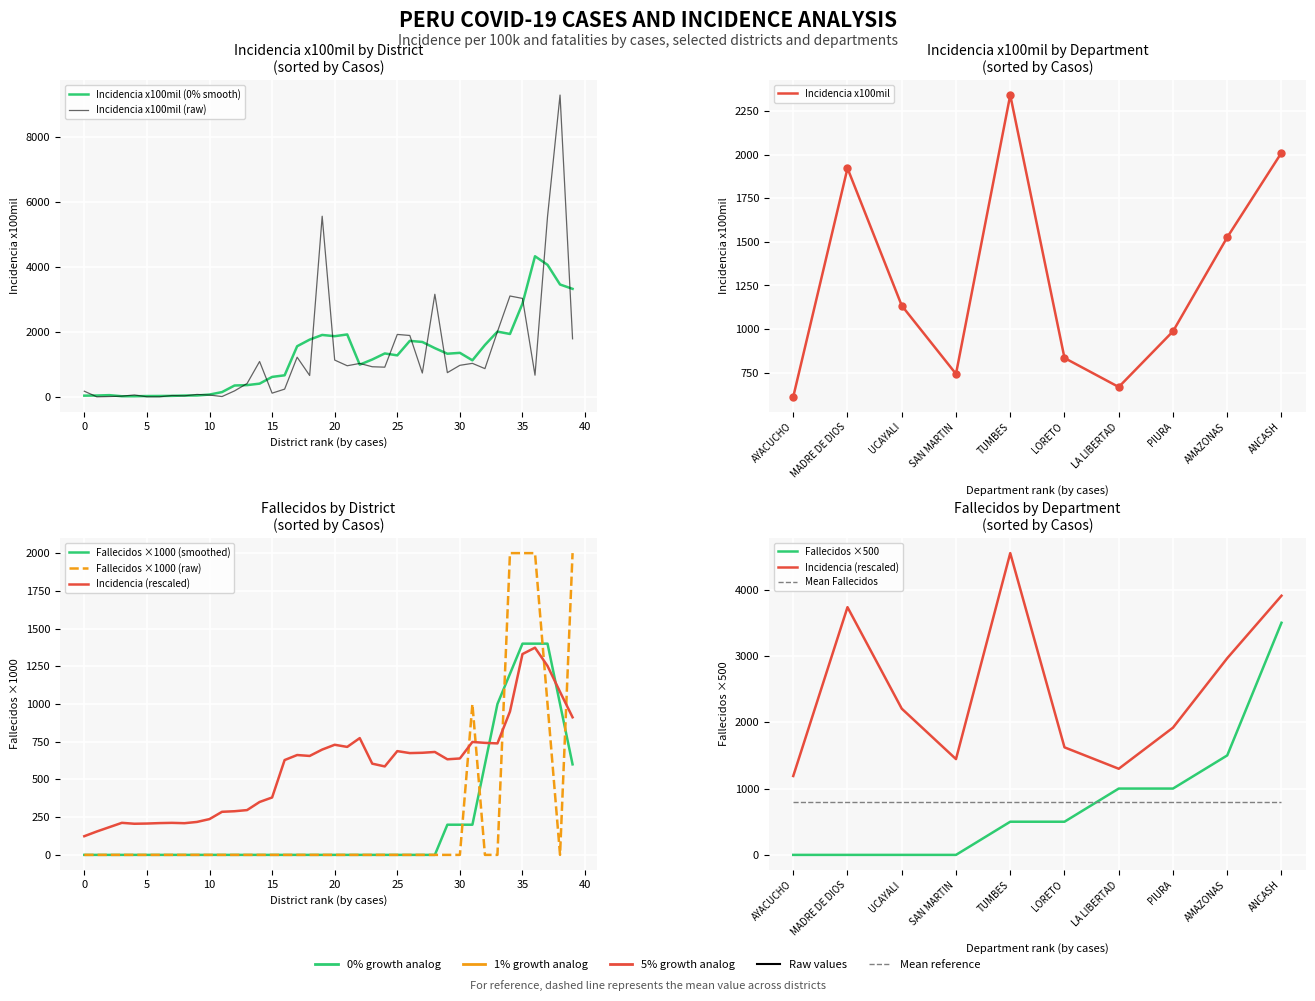

In Incidencia x100mil, how many points are lower than both neighbors (excluding endpoints)?

4